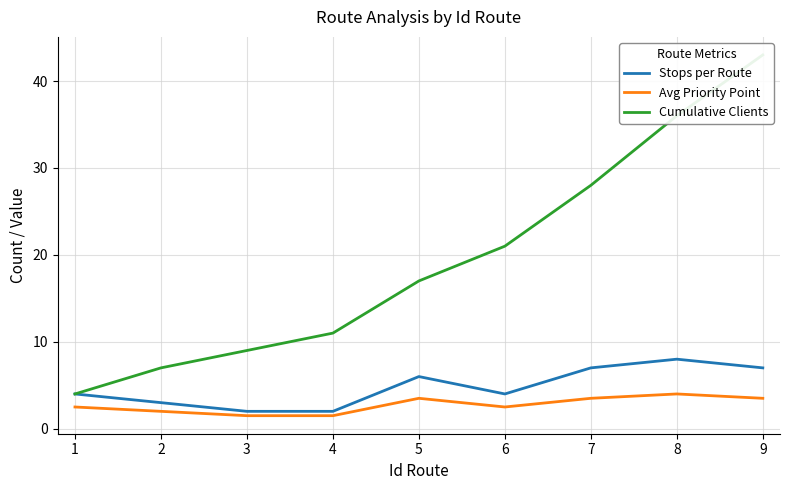

What is the total value across all series at 8?

48.0